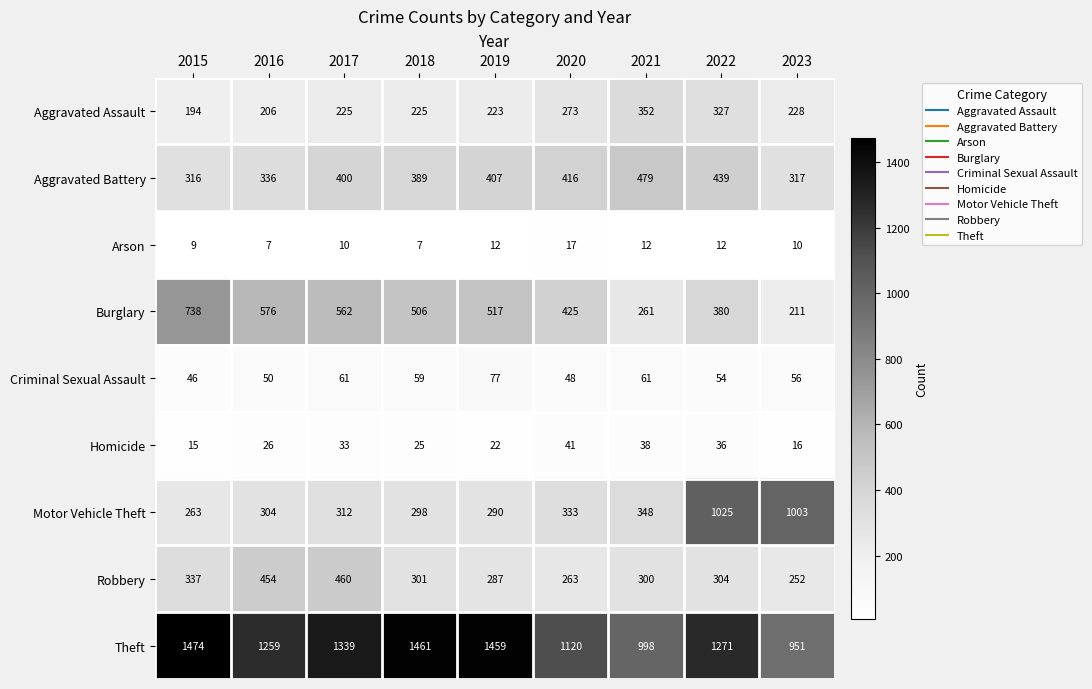

What is the highest value of the Theft series?

1474